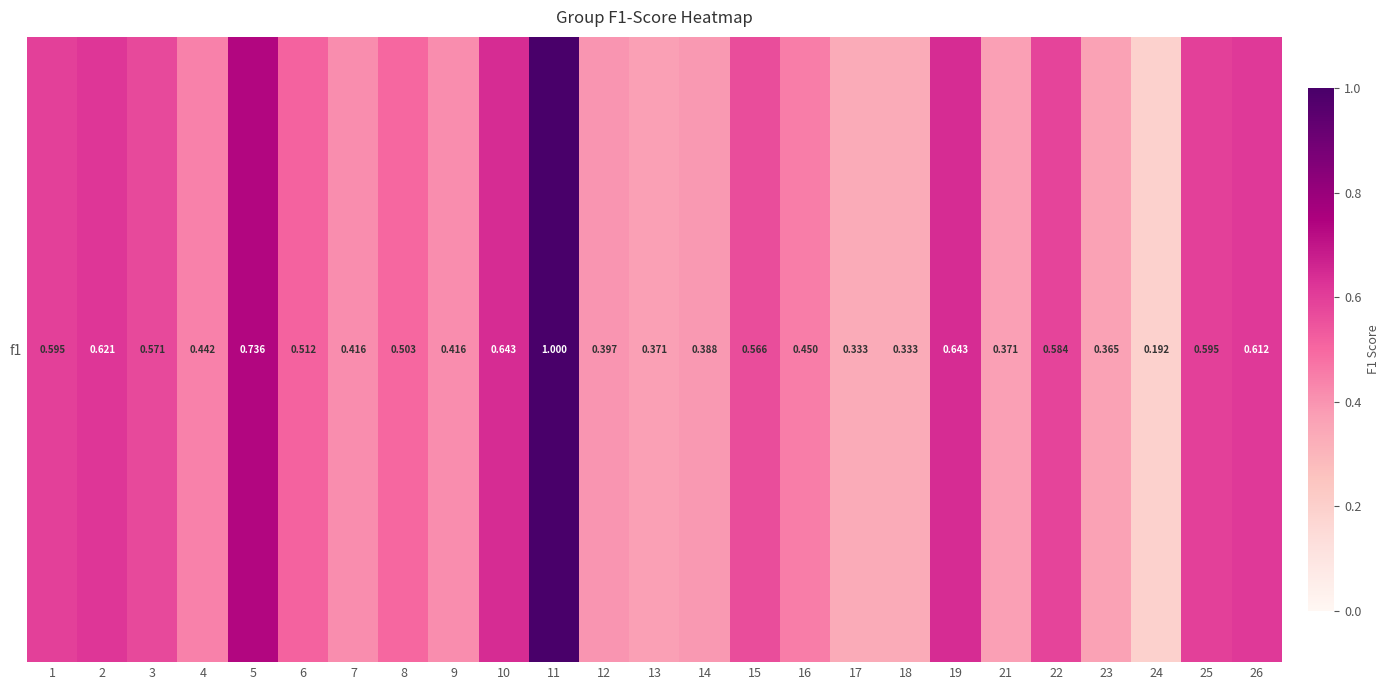

What is the average value?

0.5